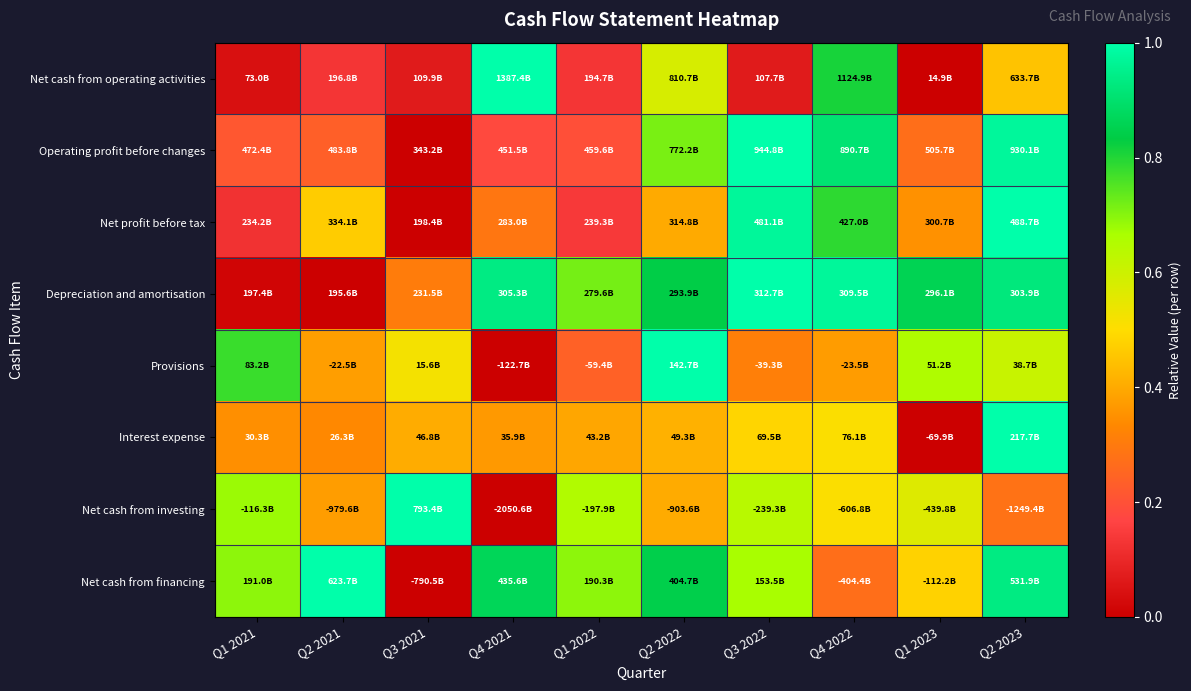

At which category does the chart reach its peak across all series?

Q4 2021